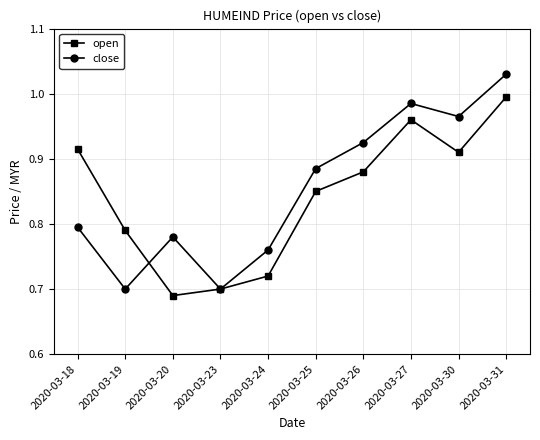

The open series shows 0.7 at 2020-03-20. True or false?

True